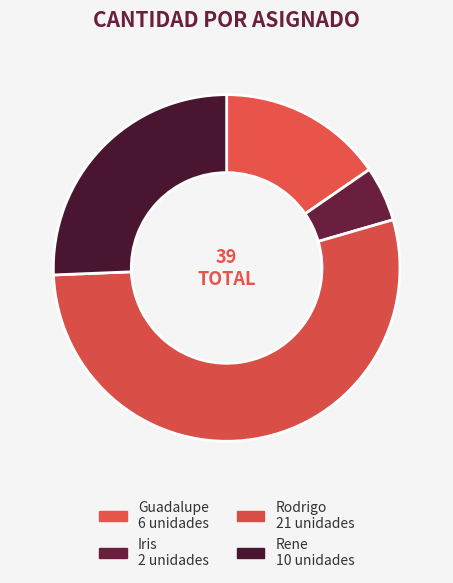

Count the number of slices in the pie.

4